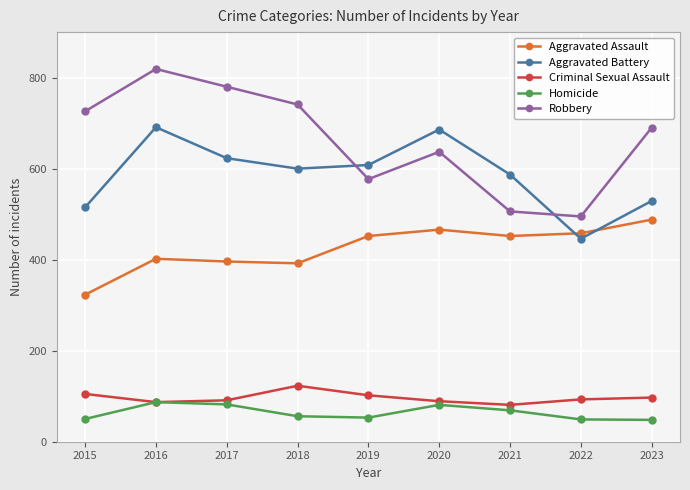

What is the difference between the second highest and minimum values in the Criminal Sexual Assault series?

24